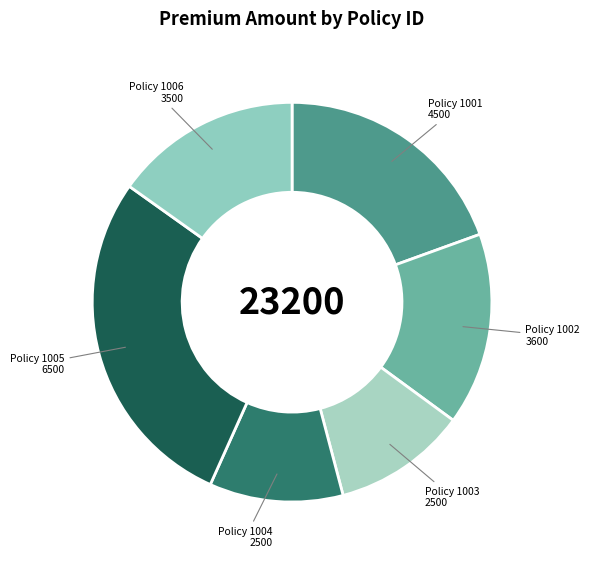

How many segments does this pie chart have?

6